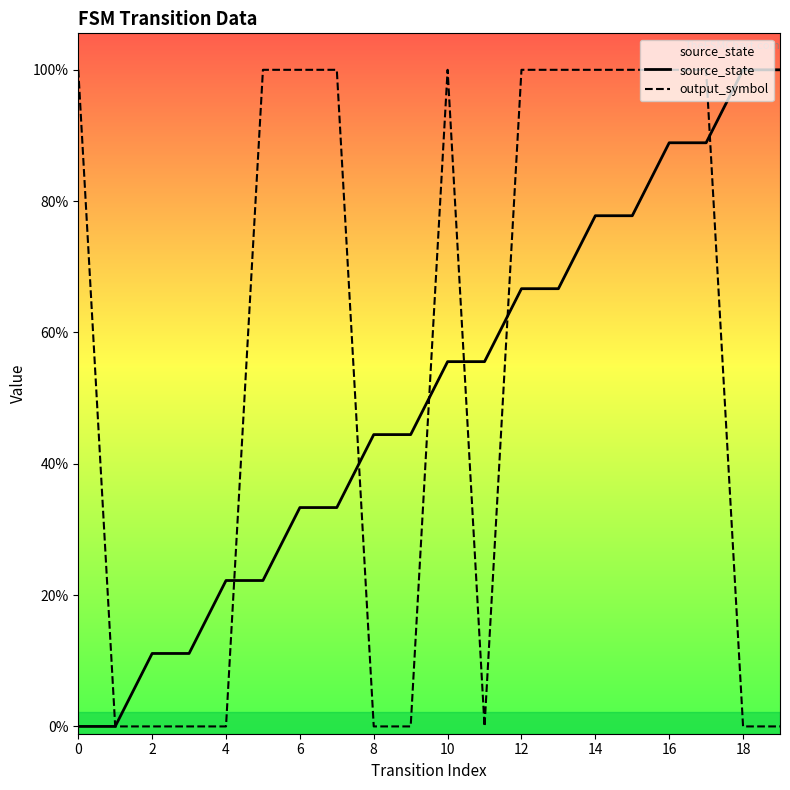

Which series has the largest total across all categories?

output_symbol